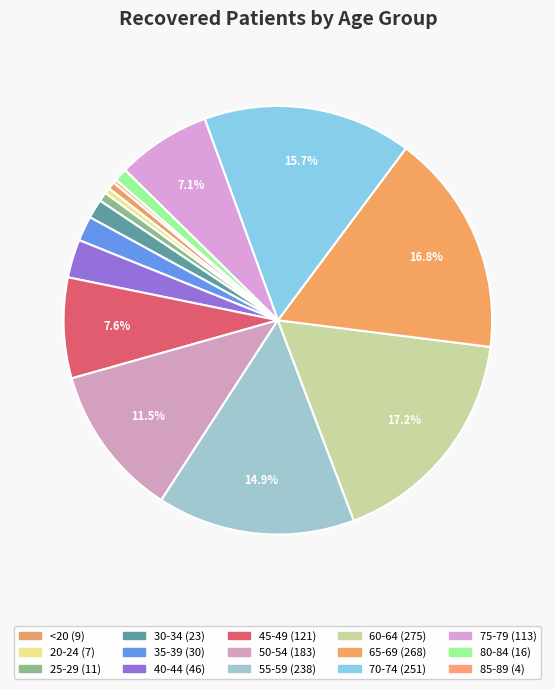

Between 45-49 and <20, which is larger?

45-49